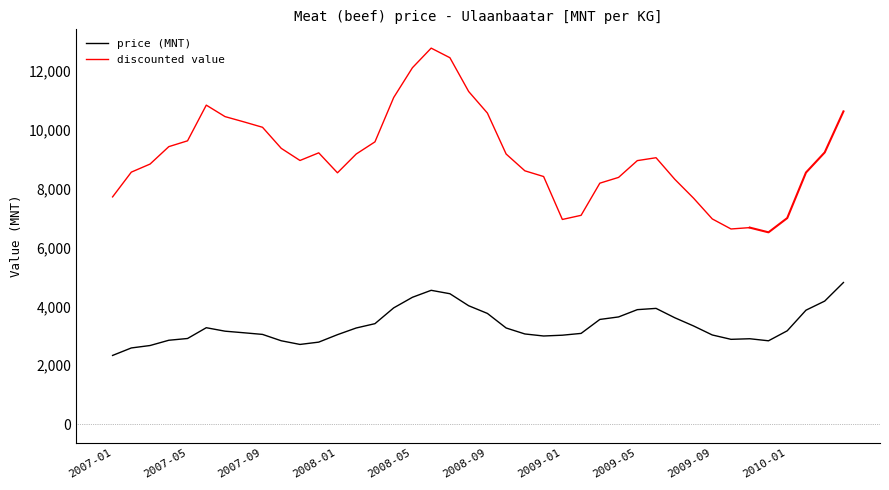

Does the chart have visible grid lines?

No